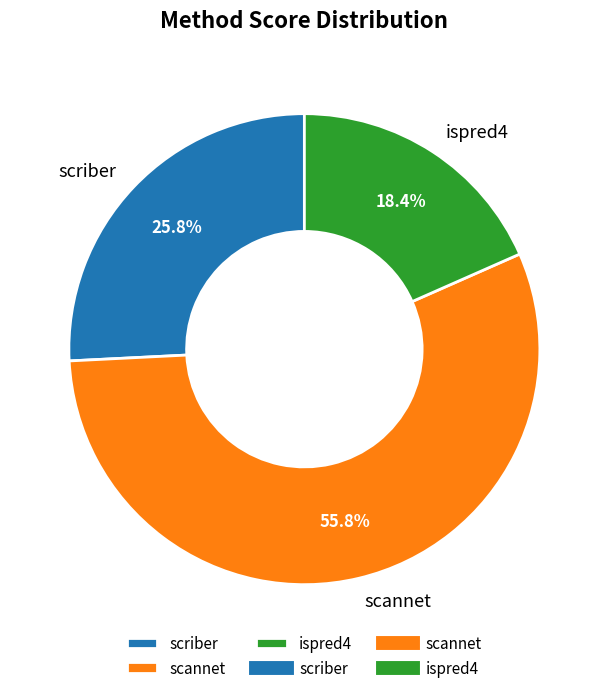

What is the ratio of the value at scannet to the value at scriber?

2.2